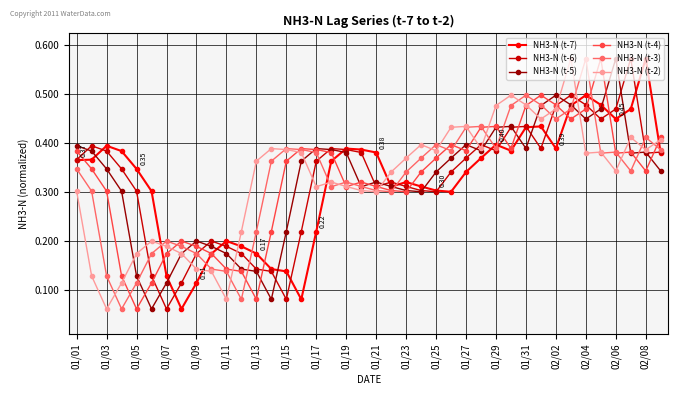

How many series are shown in this chart?

6